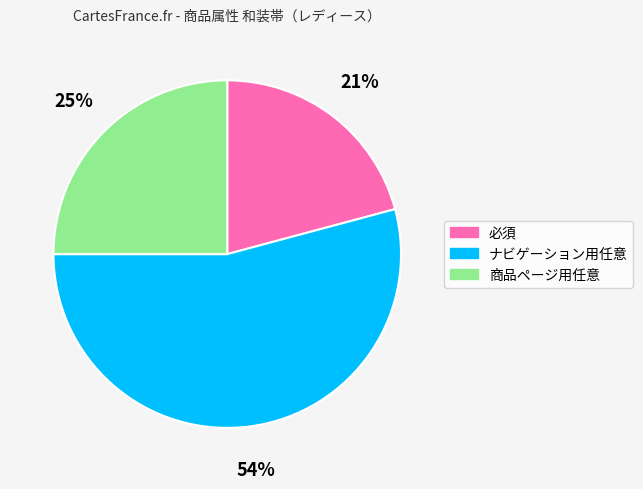

Rank the categories by value from lowest to highest.

必須, 商品ページ用任意, ナビゲーション用任意